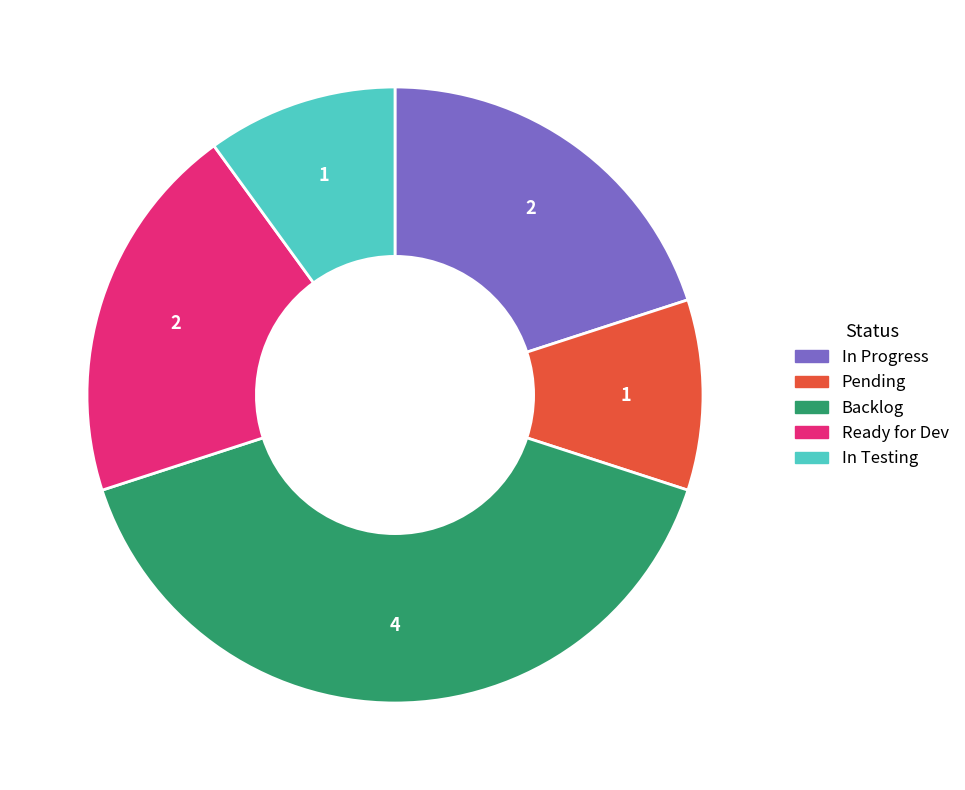

How many slices are in this pie chart?

5